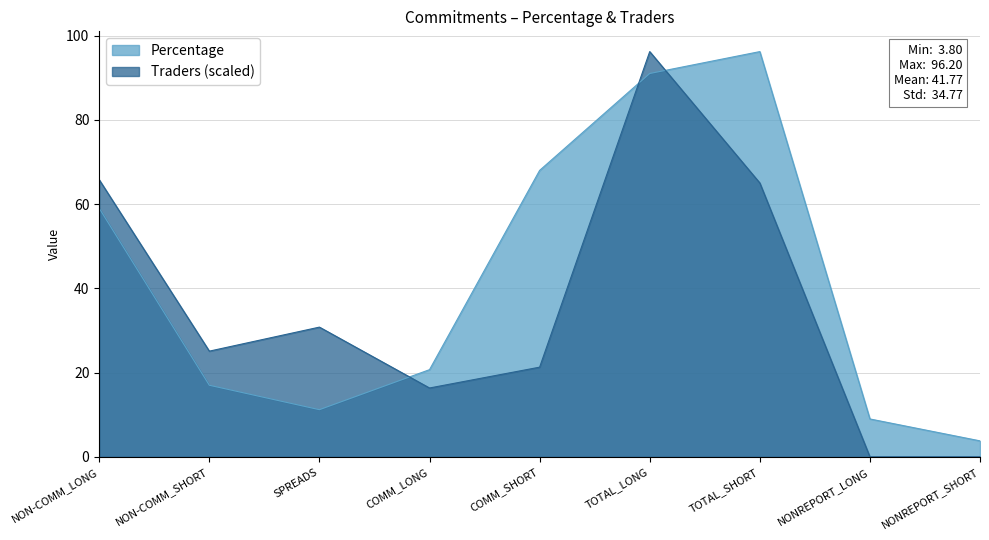

Is the value of Traders at COMM_LONG greater than the value of Percentage at TOTAL_LONG?

No